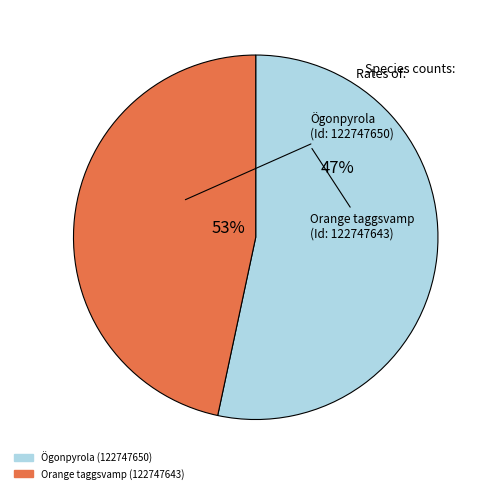

Which slice is the smallest?

Orange taggsvamp (122747643)